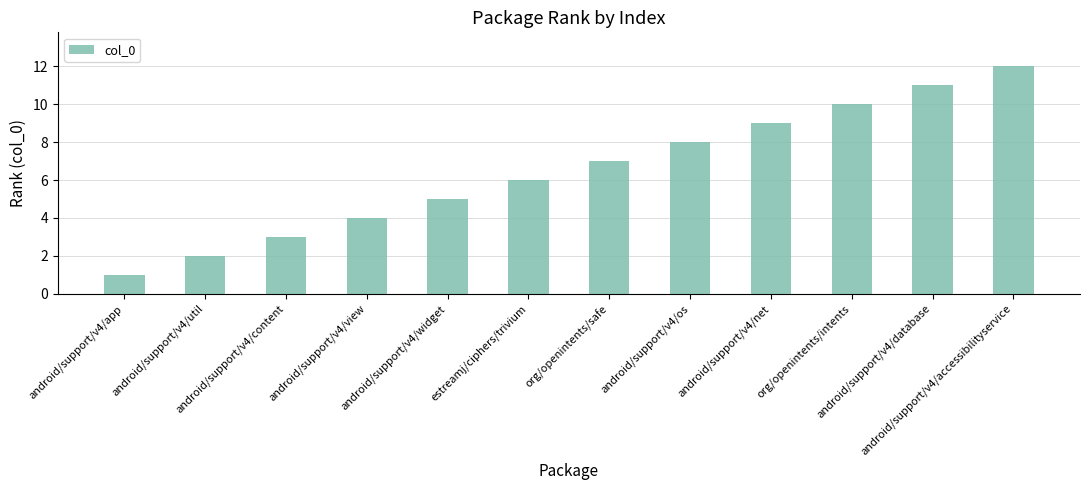

Where is the data nearest to the value 6?

estreamj/ciphers/trivium